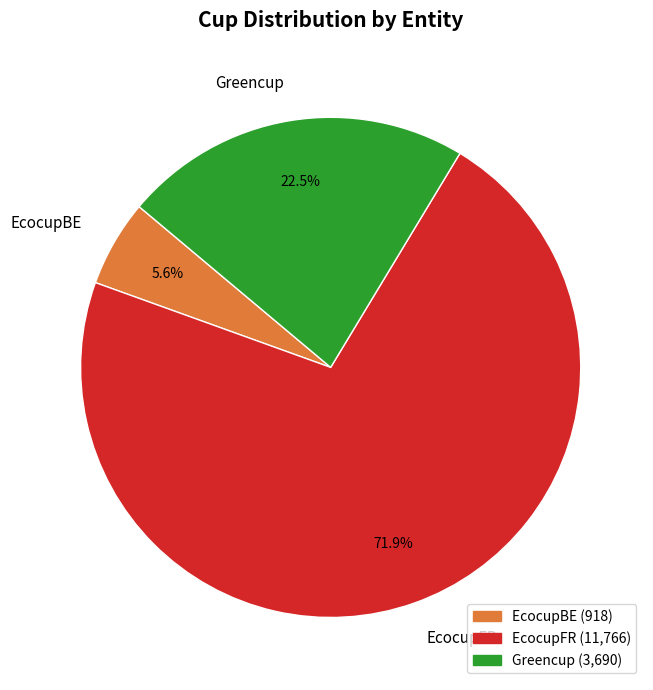

Is there any slice that represents more than half of the pie?

Yes